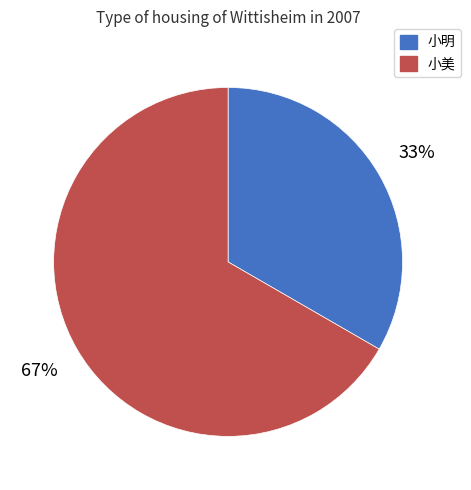

To the nearest percent, what is the average slice percentage?

50%